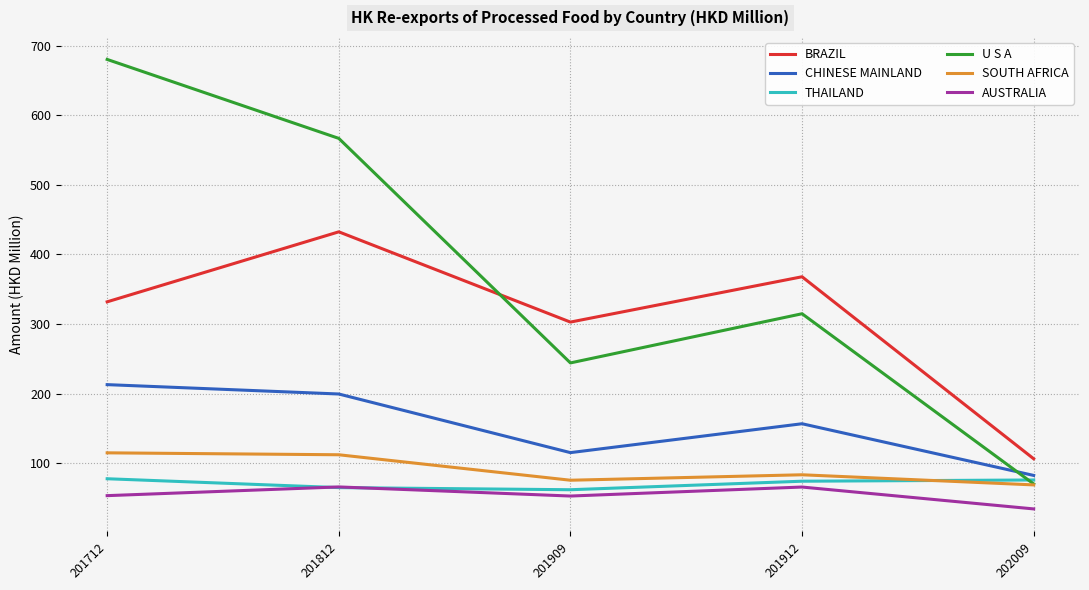

Where does the THAILAND series first go above 74?

201712